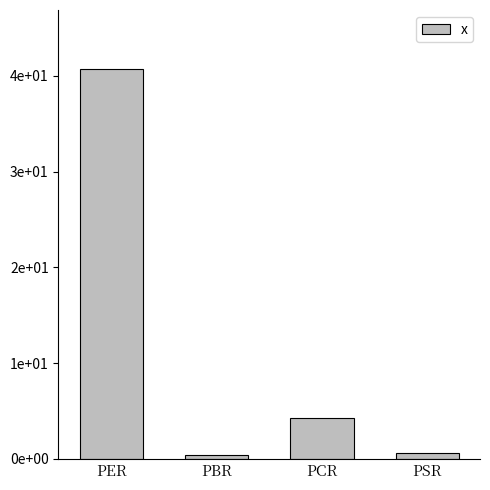

What is the label of the 3rd bar from the right?

PBR